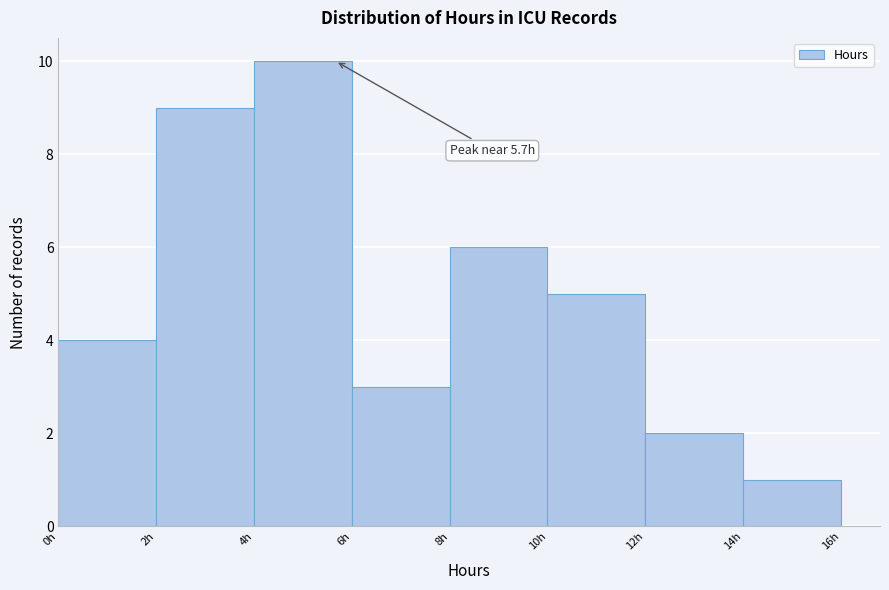

Which range on the x-axis has the tallest bar?

4 to 6